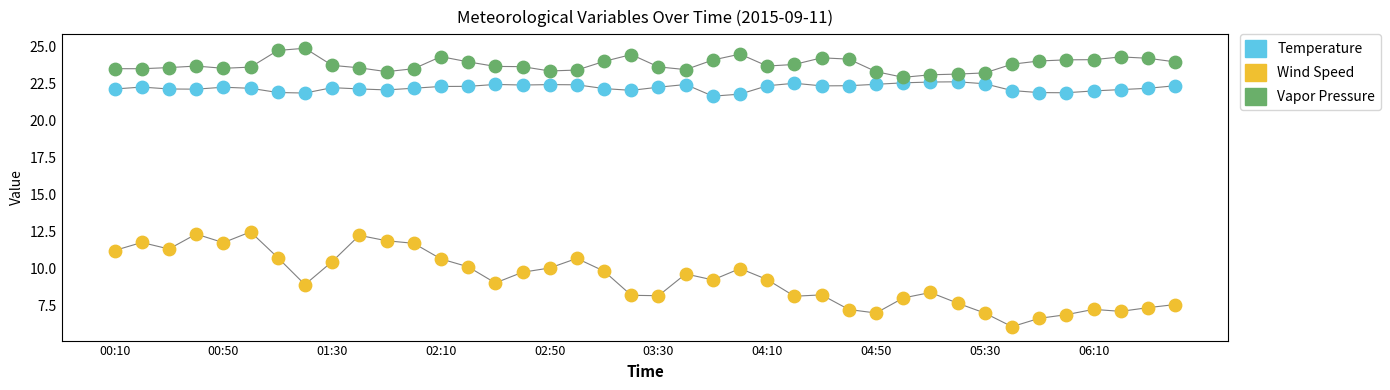

Across all data points, what is the range of Y values (max minus min)?

18.8